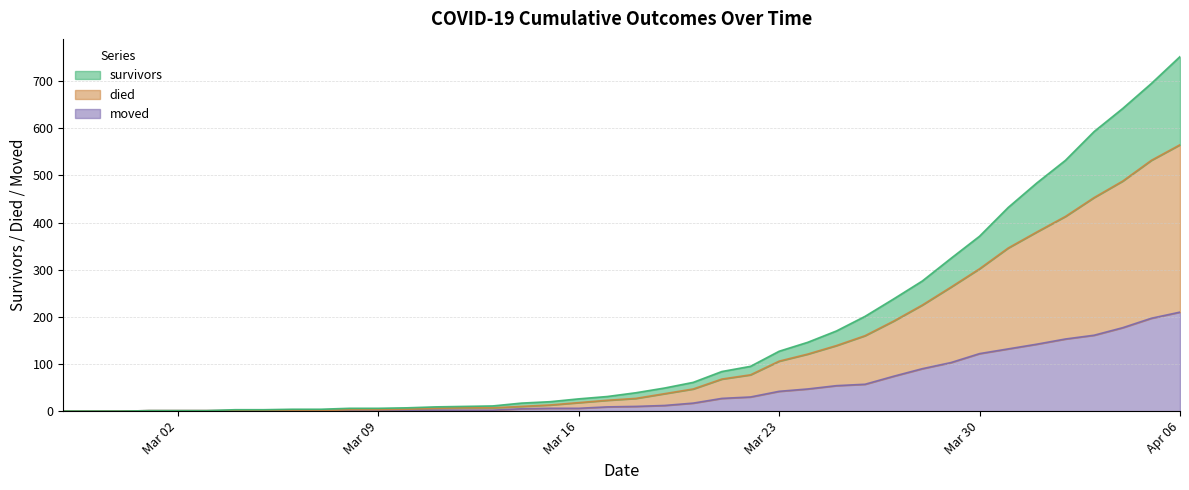

What is the average value of the survivors series?

162